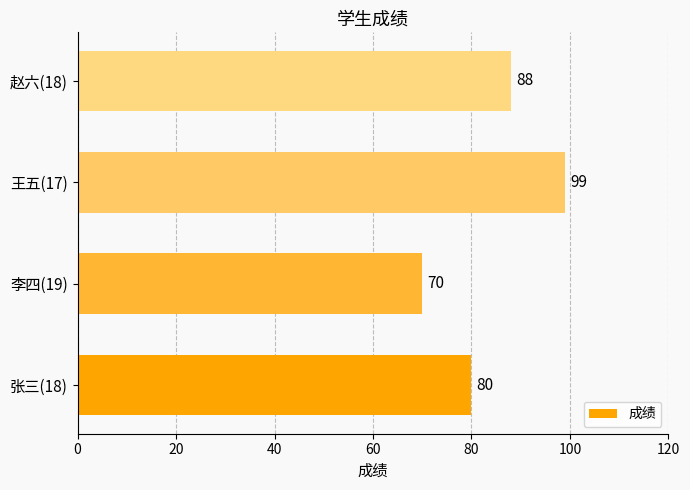

True or false: the data shows 80 at 张三(18).

True